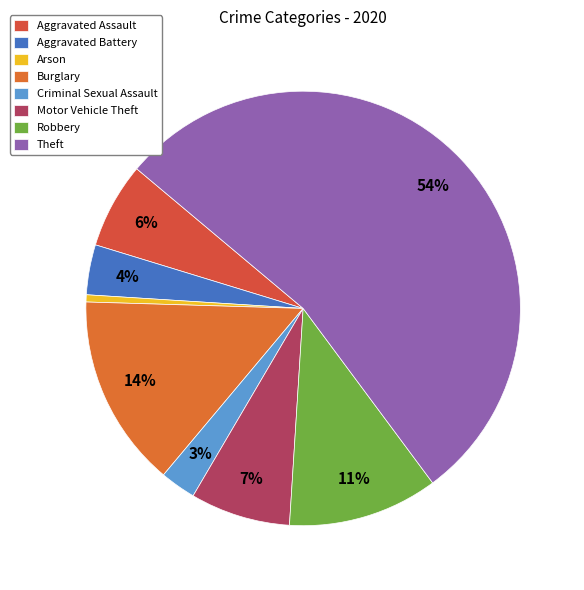

What is the total percentage of Motor Vehicle Theft and Robbery?

18.6%